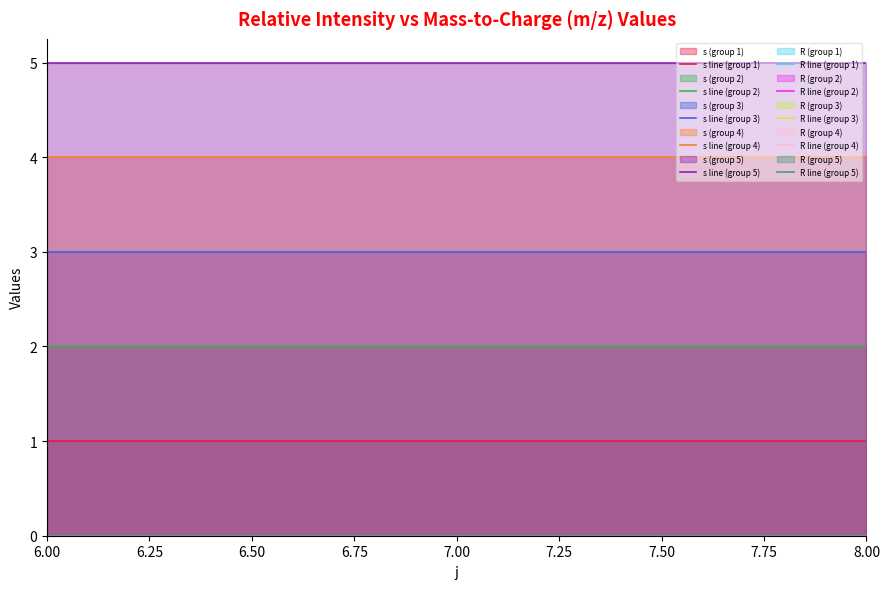

The value of R at 6 is 0. True or false?

True